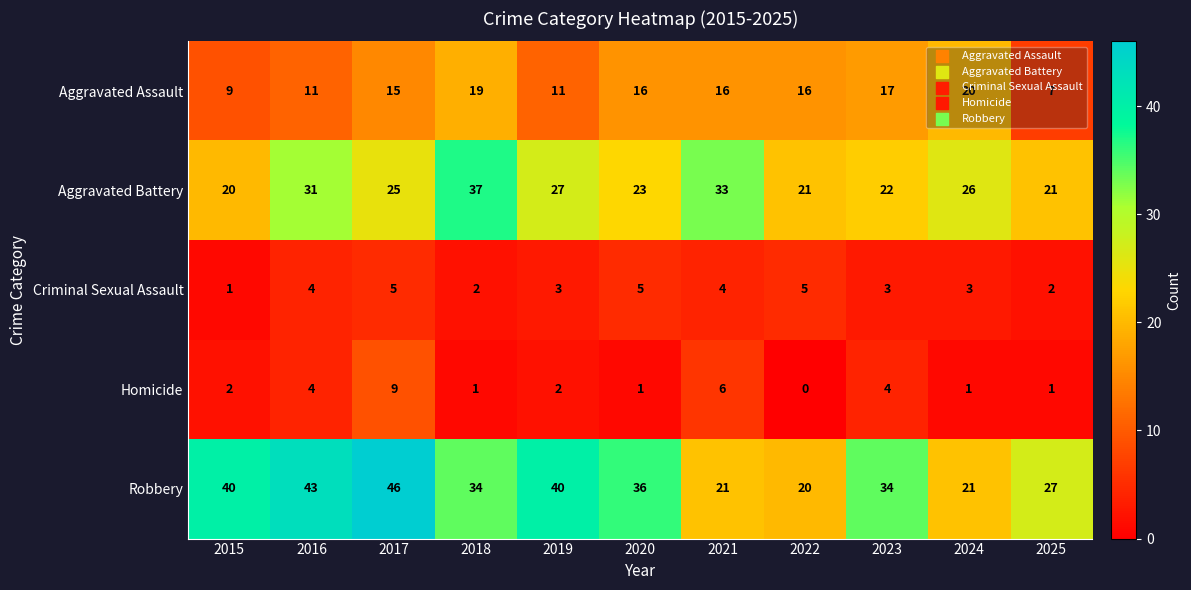

Which category has the highest value in the Robbery series?

2017